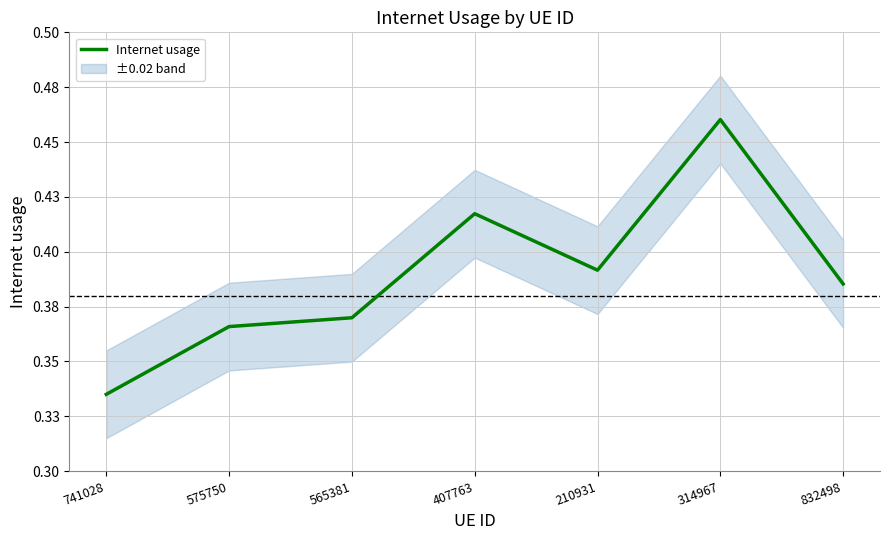

What is the difference between the values at 741028 and 407763?

0.1